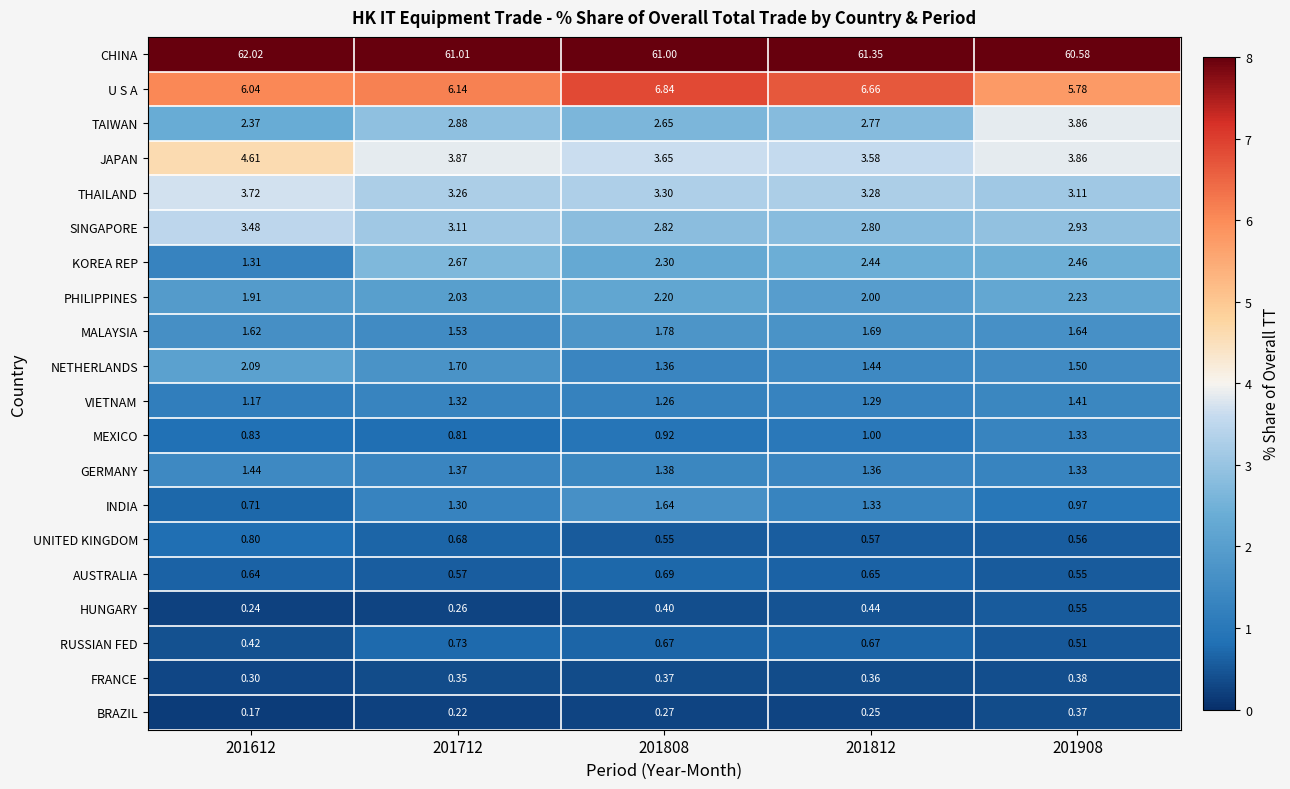

List the series in order of their peak value, highest first.

CHINA, U S A, JAPAN, TAIWAN, THAILAND, SINGAPORE, KOREA REP, PHILIPPINES, NETHERLANDS, MALAYSIA, INDIA, GERMANY, VIETNAM, MEXICO, UNITED KINGDOM, RUSSIAN FED, AUSTRALIA, HUNGARY, FRANCE, BRAZIL